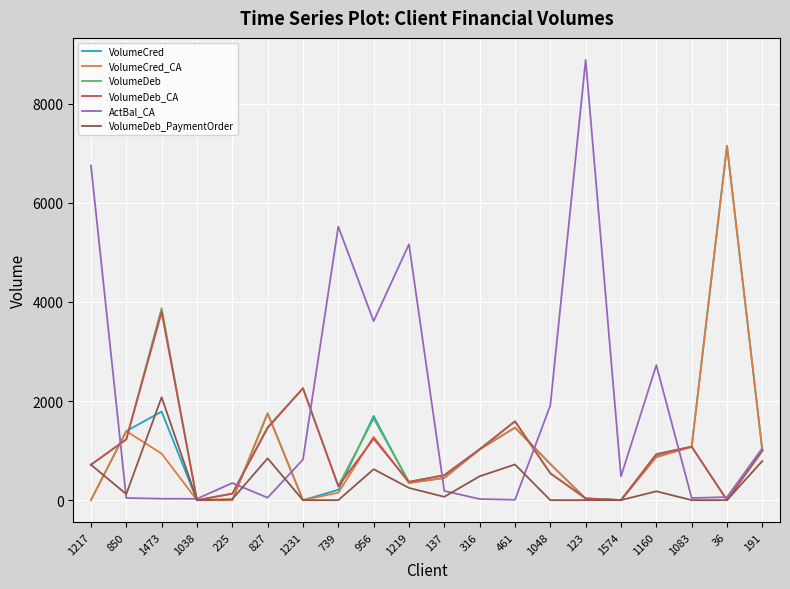

The value of VolumeDeb_CA at 1038 is 0.0. True or false?

True